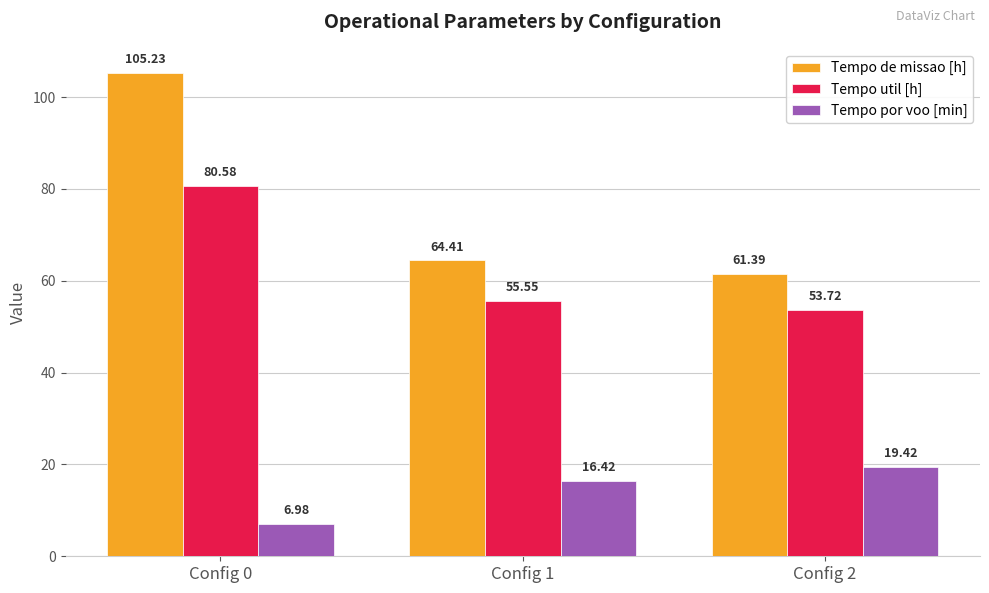

True or false: Tempo por voo [min] has a value of 32.2 at Config 2.

False